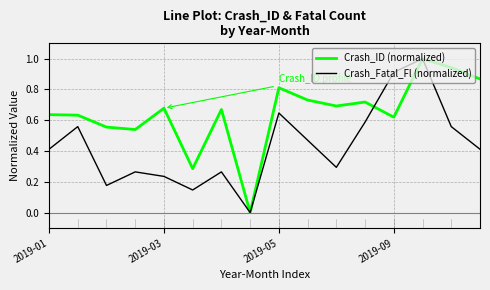

How many categories are shown in the chart?

16